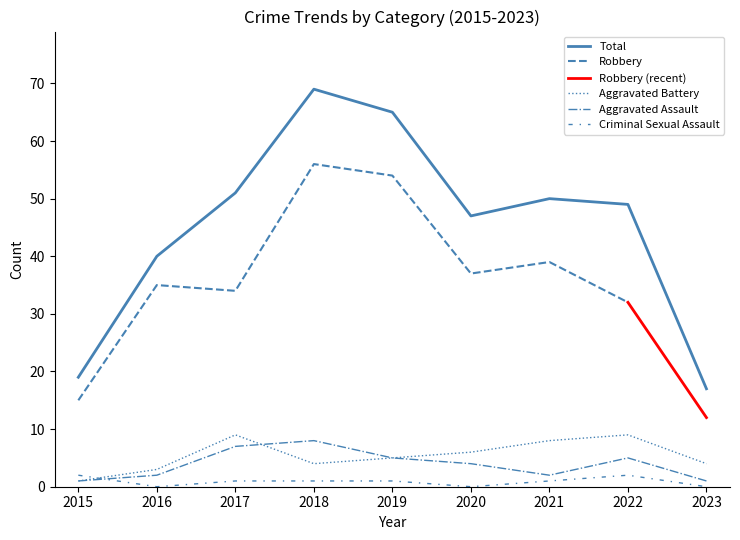

How many intersections are there between Aggravated Assault and Criminal Sexual Assault?

1